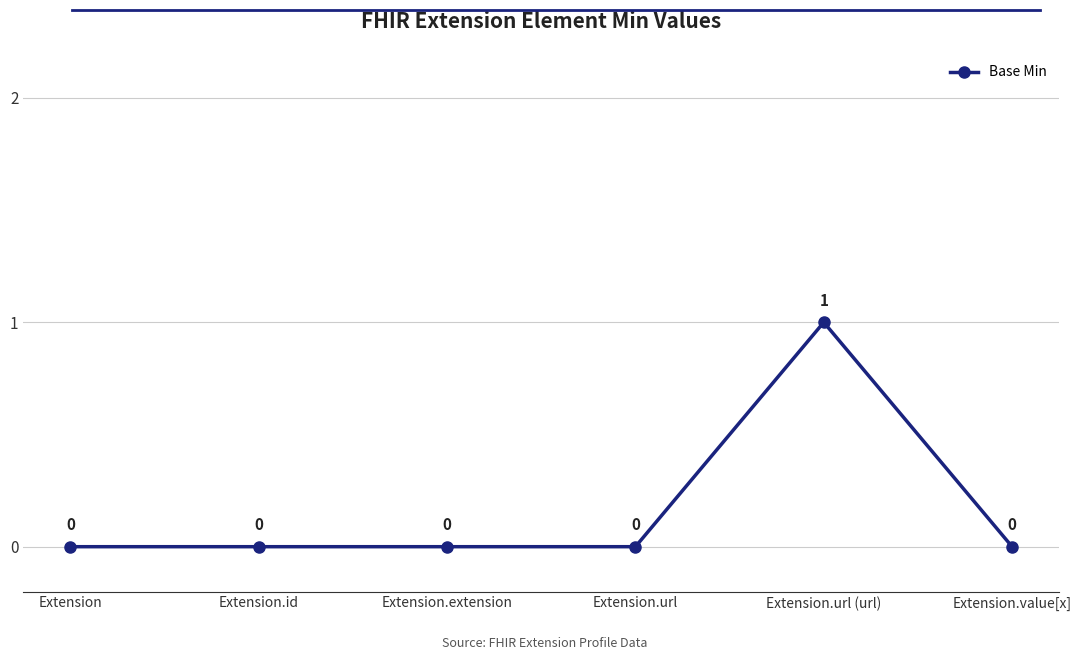

Reading left to right, what are all the values shown in this chart?

0	0	0	0	1	0